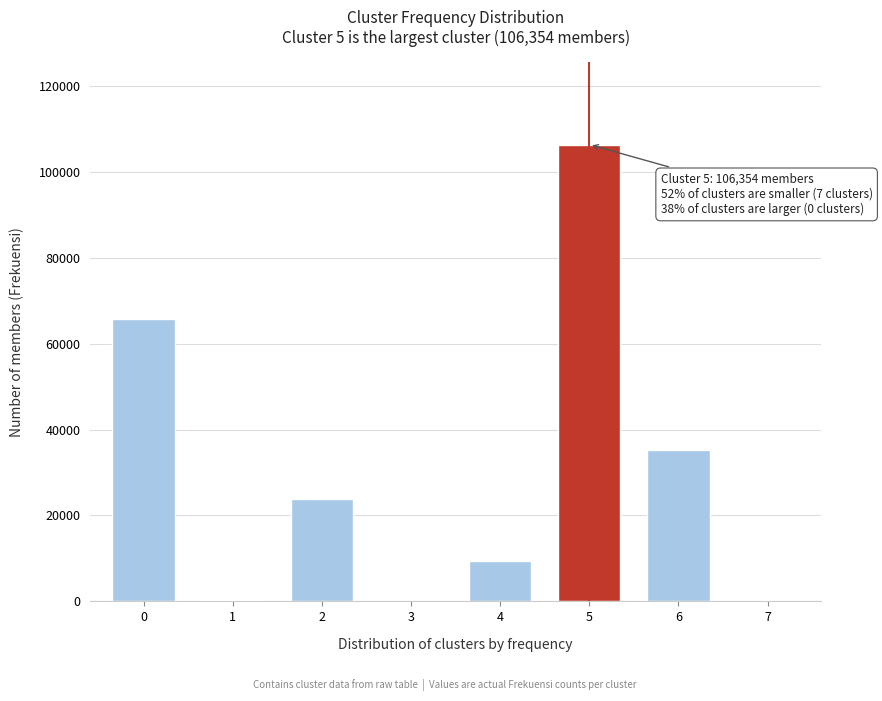

What is the change in value from 2 to 5?

+82430